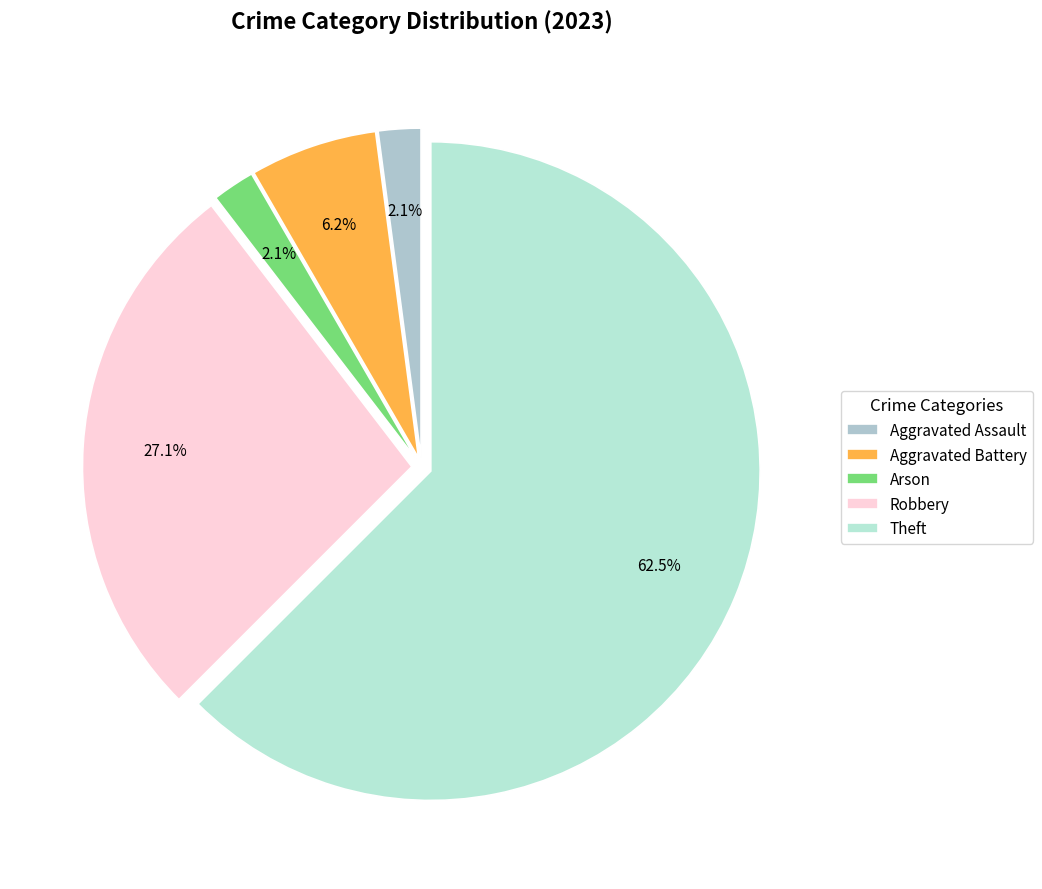

How many slices are in this pie chart?

5